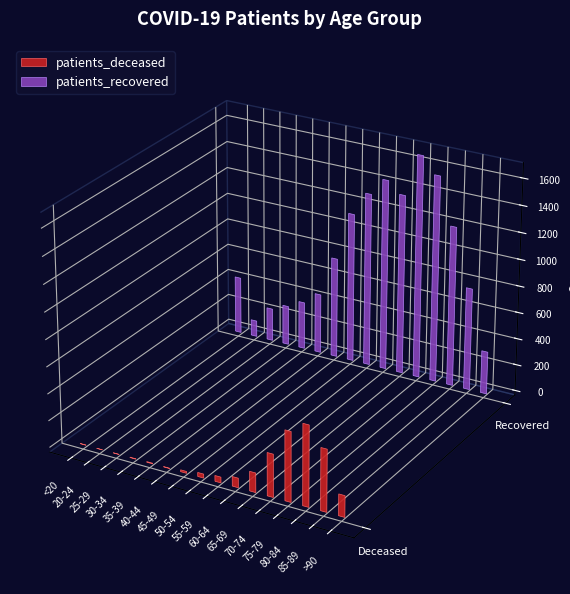

At which label does patients_recovered reach its peak?

70-74